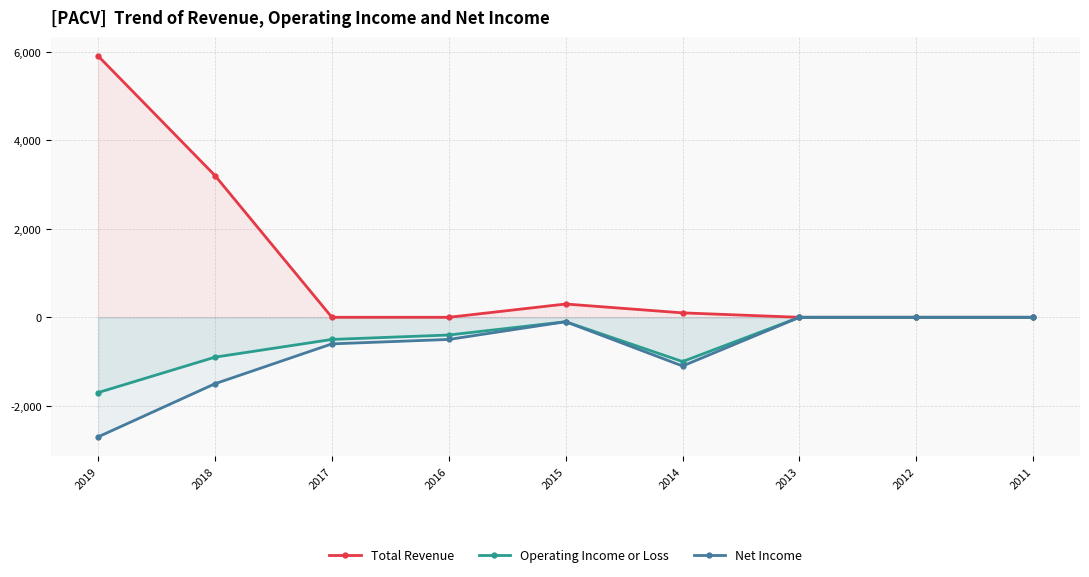

Where is the first local maximum for Net Income?

2015